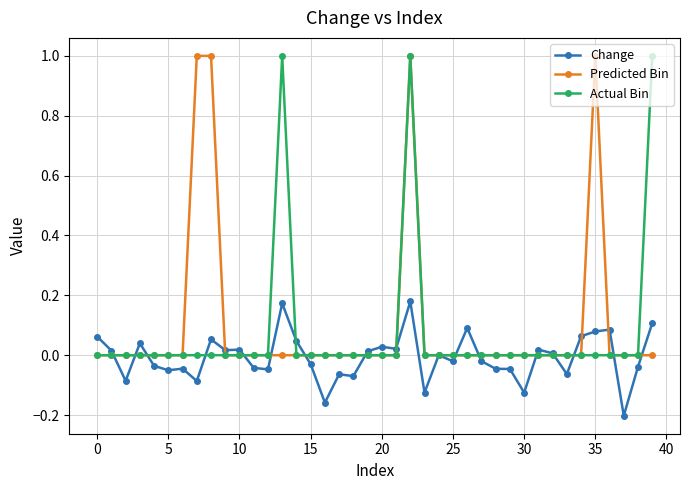

What is the maximum value shown in the chart?

1.0